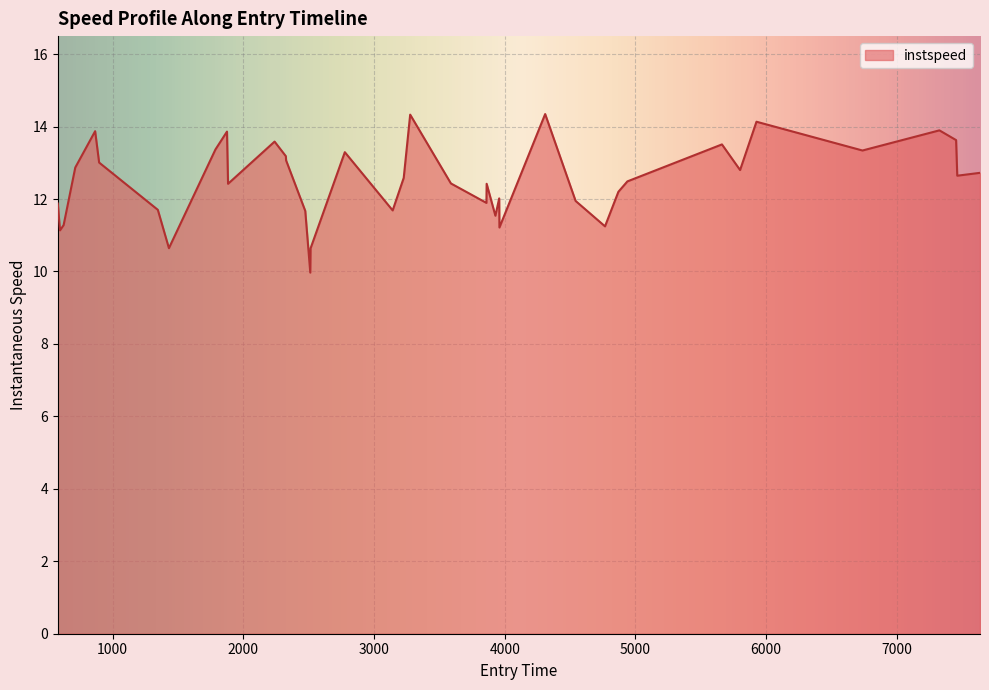

What is the difference between the maximum and minimum values?

4.4